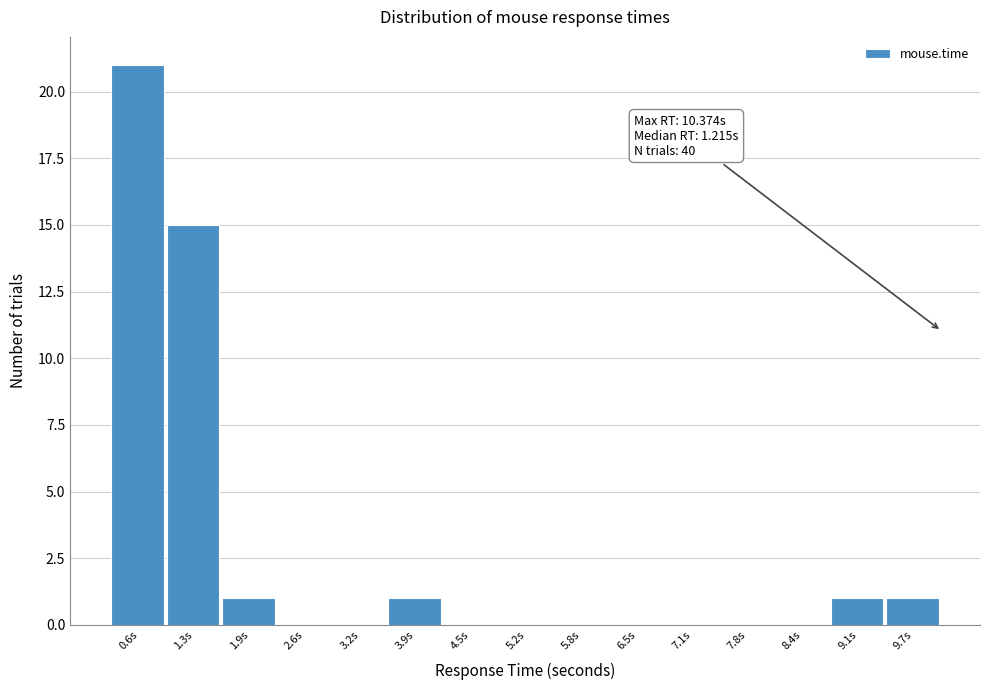

Reading left to right, extract all data points from this chart.

0.6s=21	1.3s=15	1.9s=1	2.6s=0	3.2s=0	3.9s=1	4.5s=0	5.2s=0	5.8s=0	6.5s=0	7.1s=0	7.8s=0	8.4s=0	9.1s=1	9.7s=1